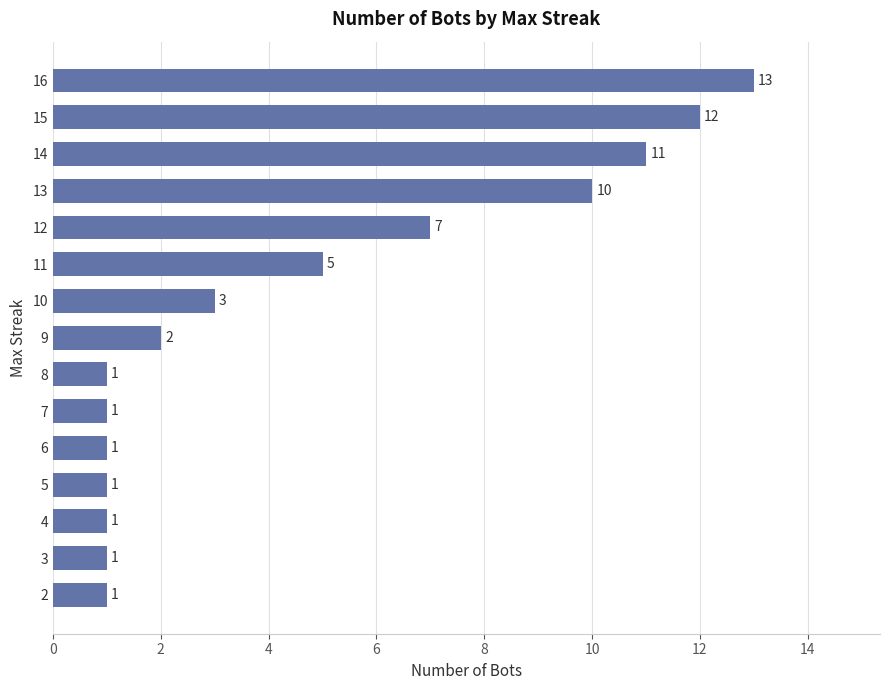

Reading bottom to top, extract all data points from this chart.

1	1	1	1	1	1	1	2	3	5	7	10	11	12	13